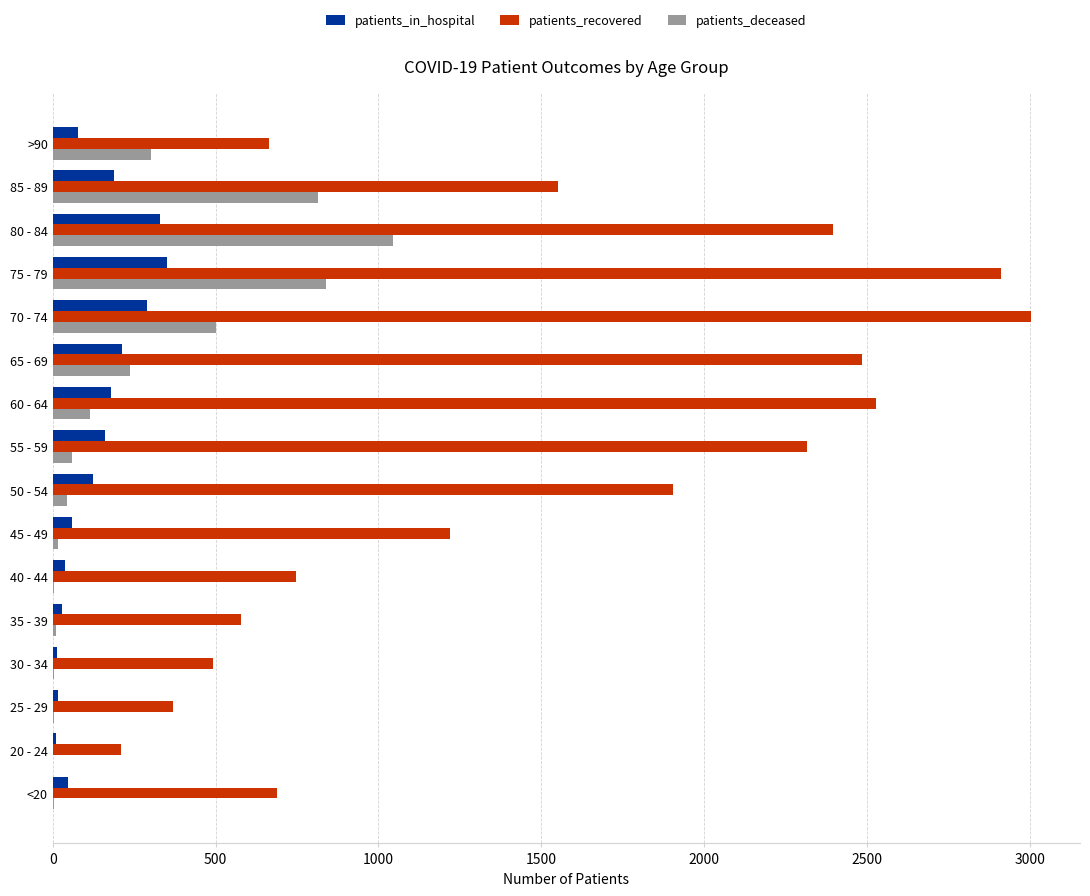

What is the sum of all patients_in_hospital values?

2114